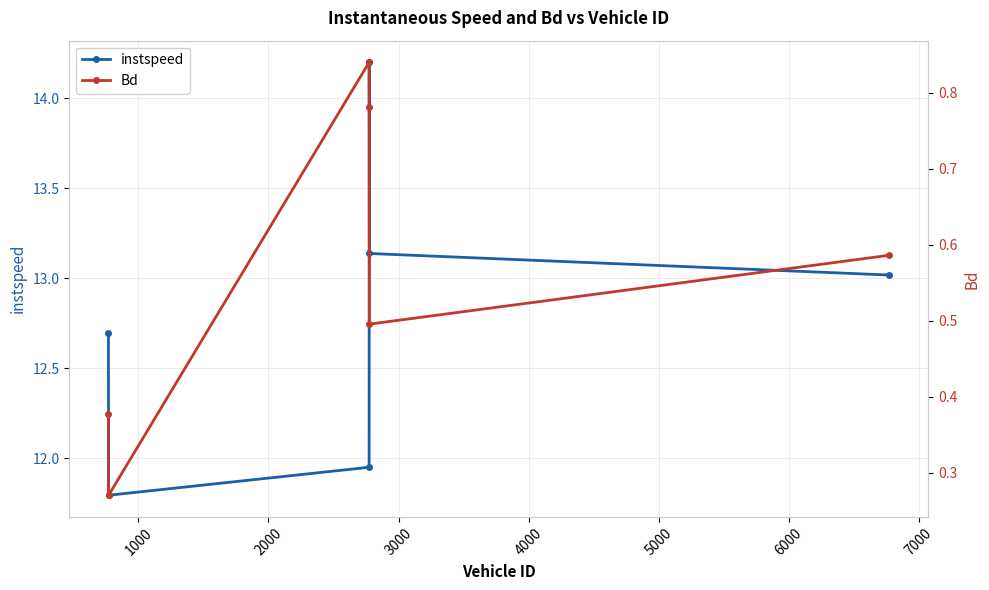

How many interior local valleys does the instspeed series have?

1